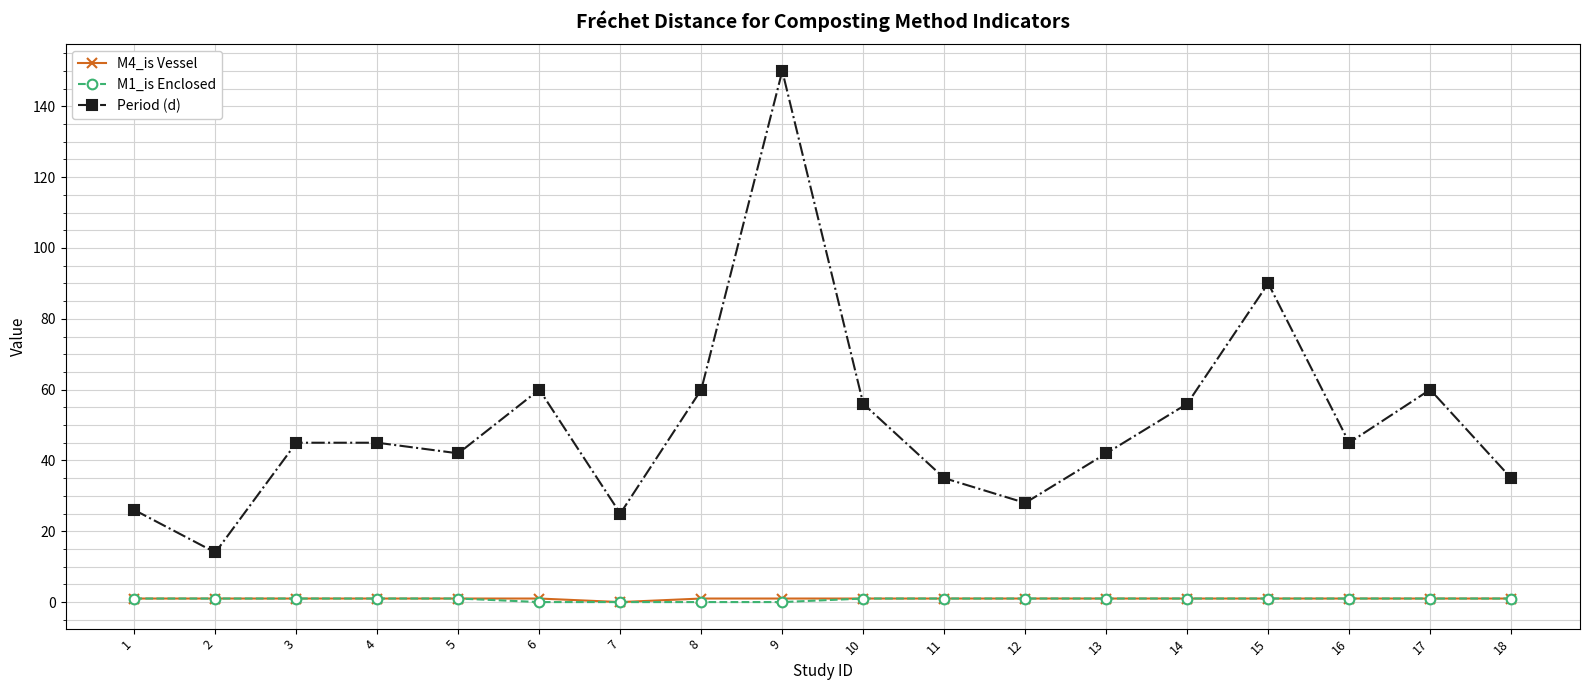

Is this an area chart (filled region under the line)?

No